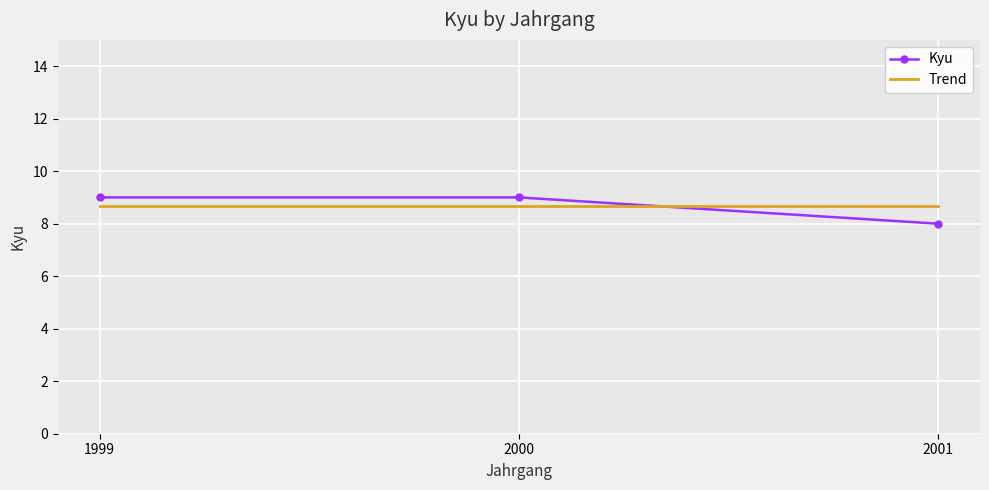

Which series has the largest range (max minus min)?

Kyu